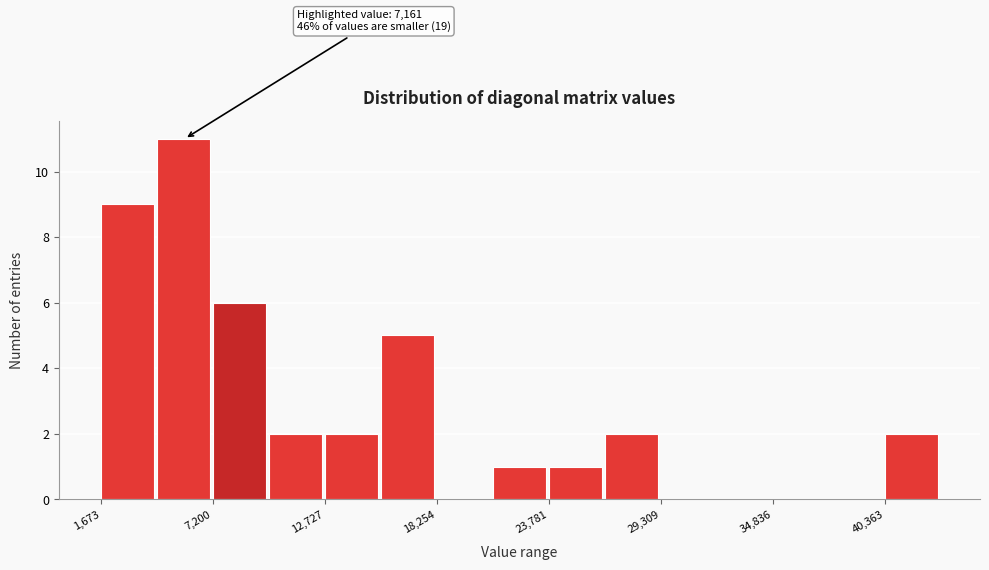

Around what value on the x-axis is the tallest bar? Give the approximate position of its centre, as read against the axis.

6000